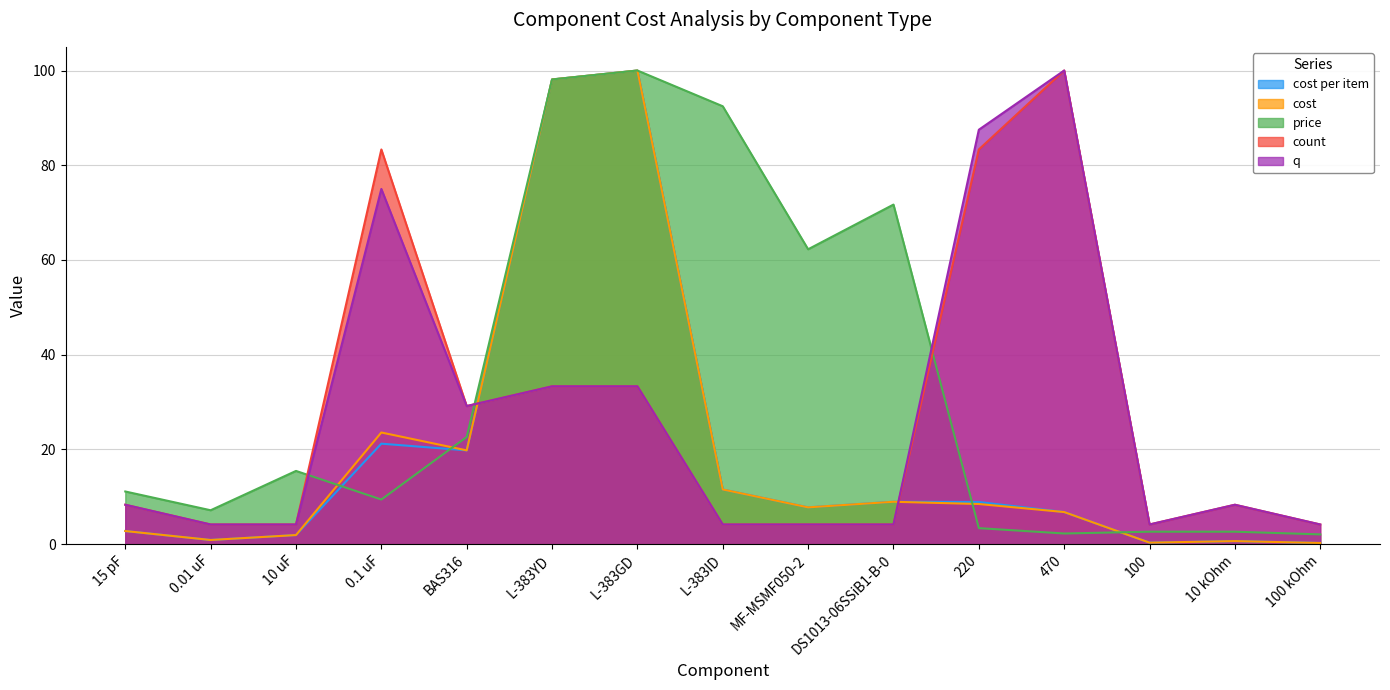

What is the greatest value displayed?

100.0